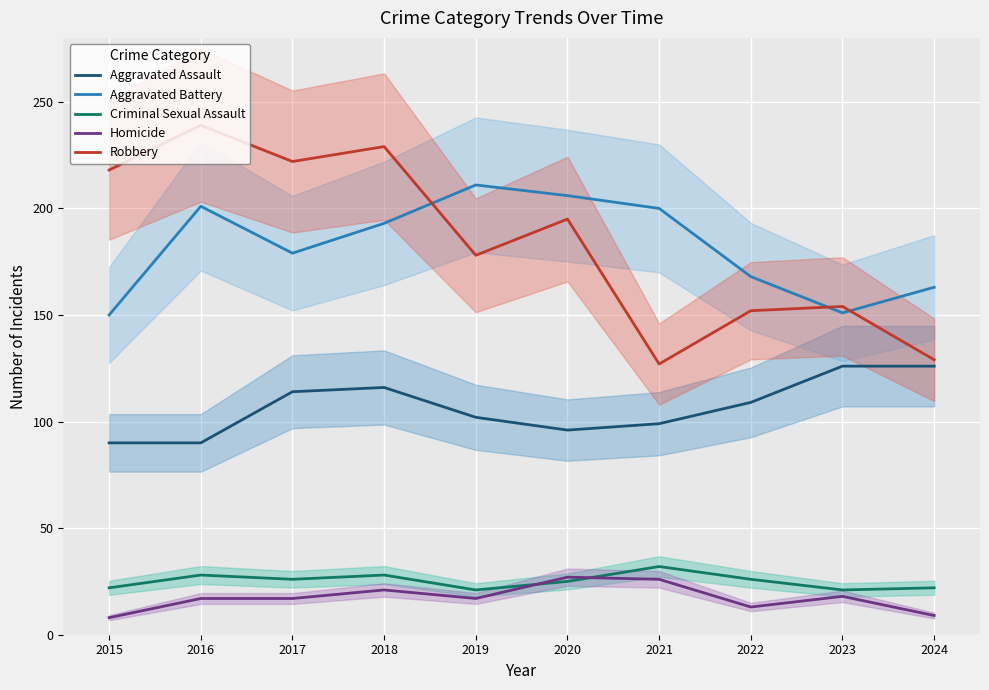

What is the total value across all series at 2022?

468